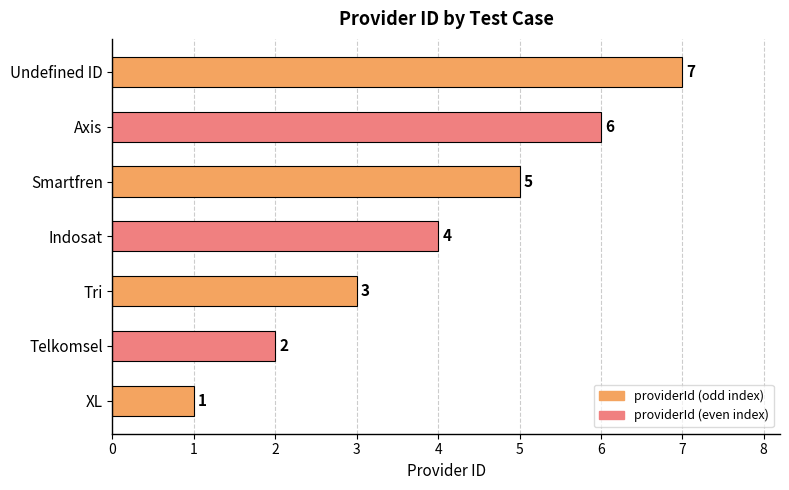

Rank the categories by value from highest to lowest.

Undefined ID, Axis, Smartfren, Indosat, Tri, Telkomsel, XL